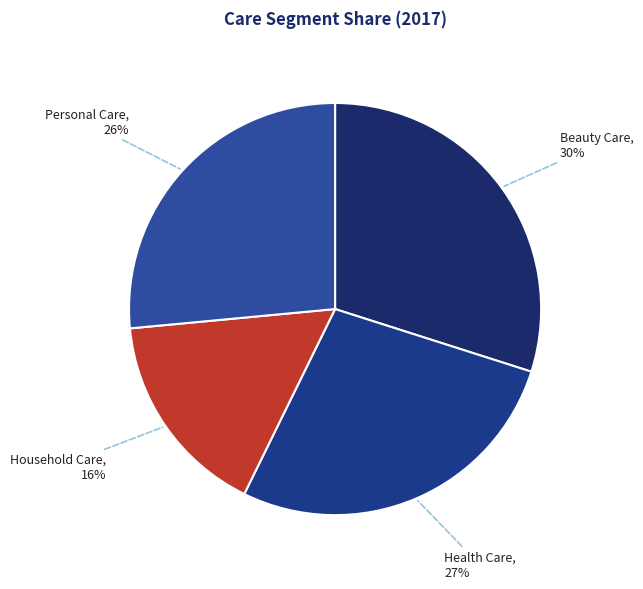

Which category has the biggest portion of the pie?

Beauty Care